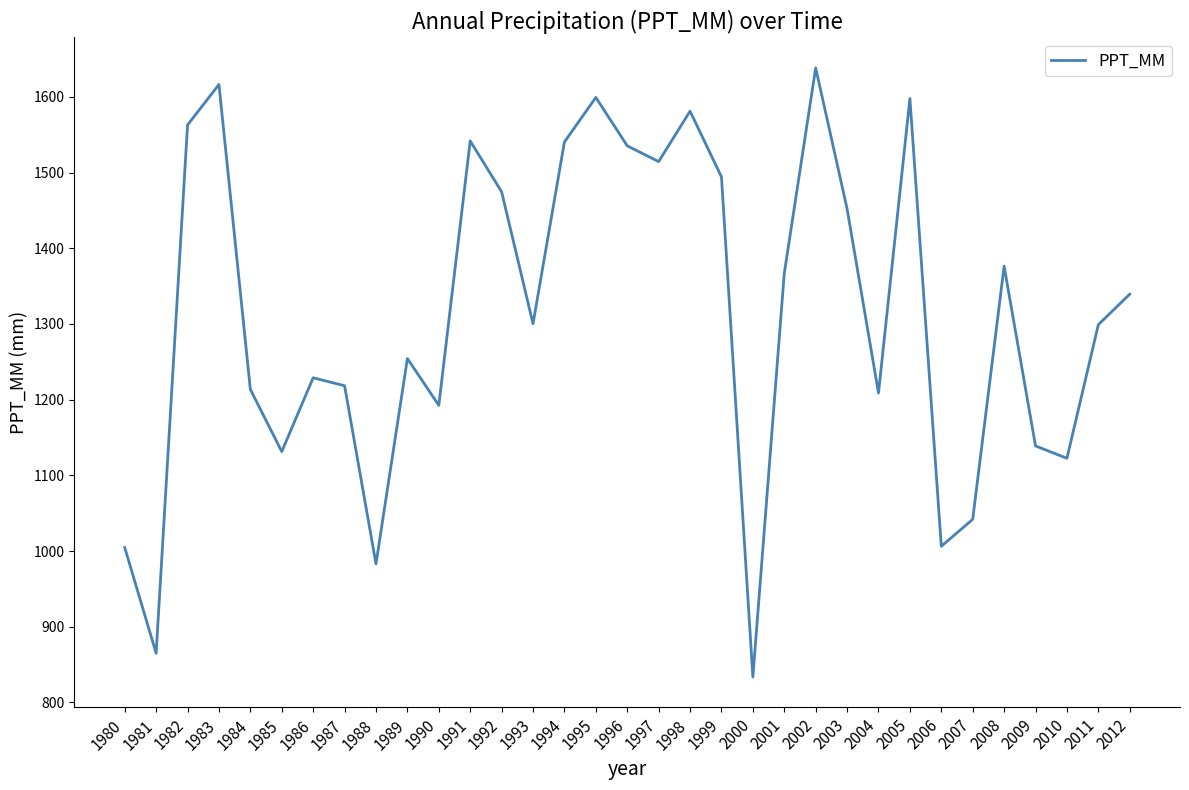

At which category does the data reach its first local valley?

1981